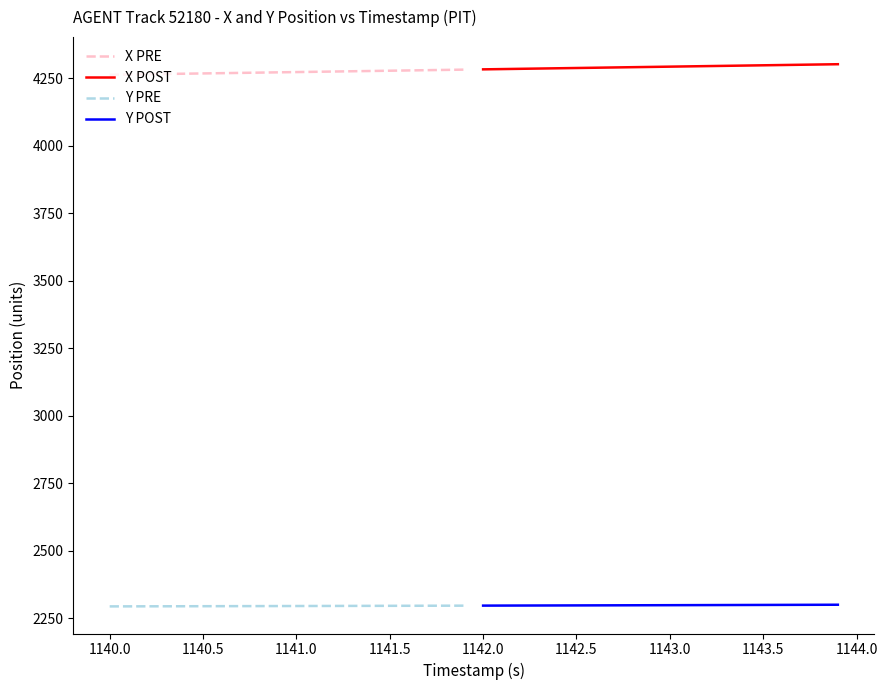

The Y POST series shows 2299.5 at 1143.5. True or false?

True